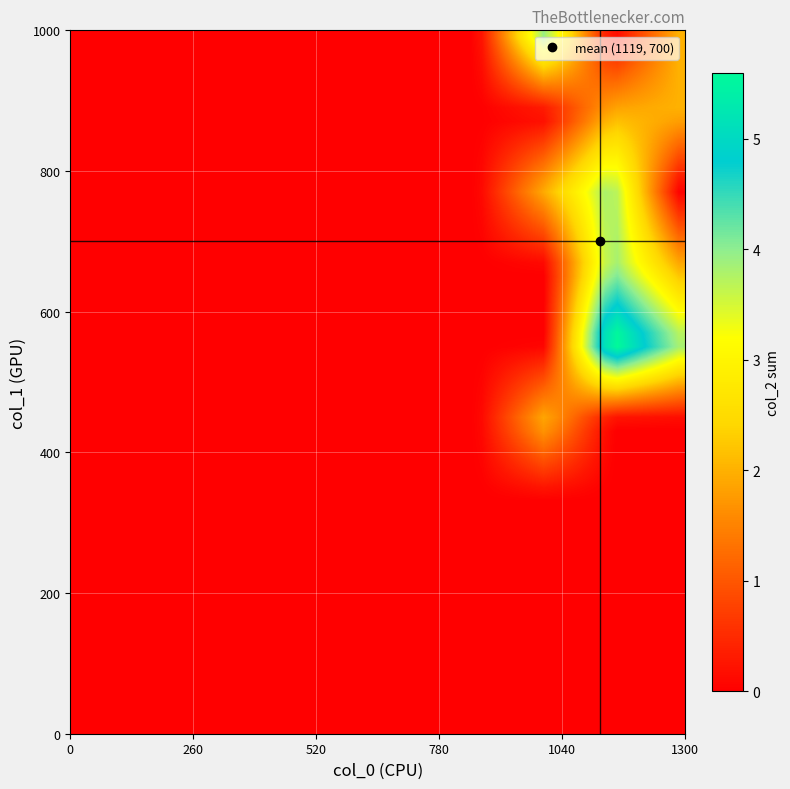

Reading left to right, list all the values displayed in this chart.

col_0: col_0=1166.7	col_1=1150.0	col_2=1070.0	3=986.7	4=0.0	5=1226.7	6=1233.3	7=1253.3	8=1063.3	9=1033.3	10=993.3	11=1146.7	12=1043.3	13=986.7	14=1153.3	15=1183.3	16=1126.7	17=1206.7
col_1: col_0=573.8	col_1=637.9	col_2=610.9	3=486.0	4=0.0	5=654.8	6=810.0	7=928.1	8=786.4	9=759.4	10=911.2	11=826.9	12=756.0	13=907.9	14=553.5	15=560.2	16=560.2	17=577.1
col_2: col_0=2.0	col_1=2.0	col_2=2.0	3=2.0	4=0.0	5=2.0	6=2.0	7=2.0	8=2.0	9=2.0	10=2.0	11=2.0	12=2.0	13=2.0	14=2.0	15=2.0	16=2.0	17=2.0